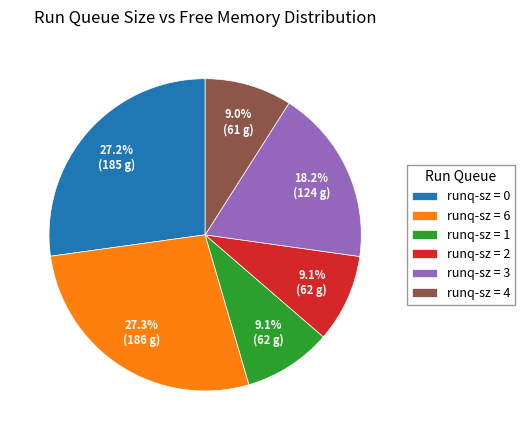

Does runq-sz = 3 represent more than half of the total?

No